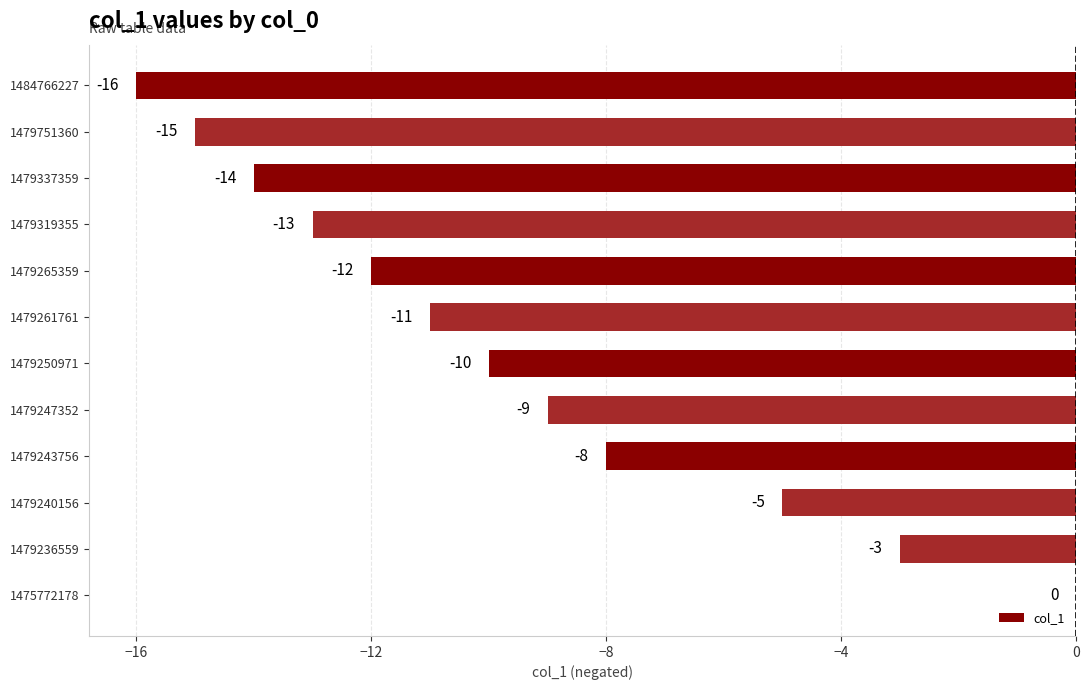

The value at 1479243756 is -5. True or false?

False